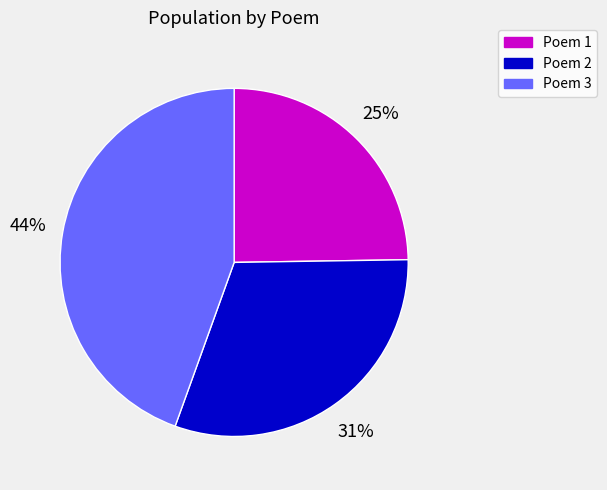

To the nearest percent, what is the average slice percentage?

33%